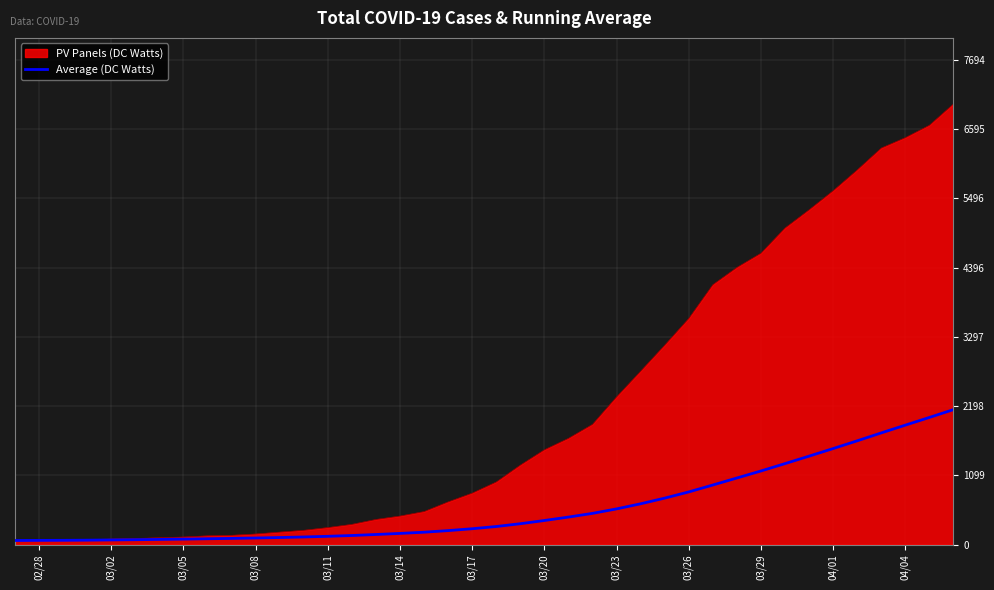

List the series in order of their overall mean, lowest first.

Average (DC Watts), PV Panels (DC Watts)